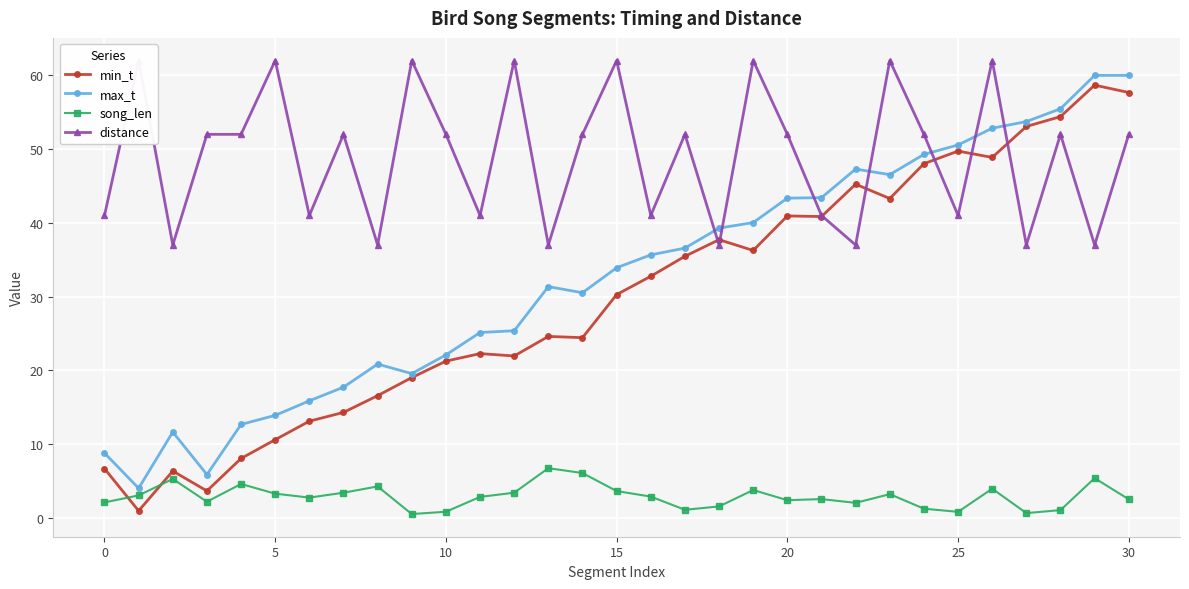

What is the smallest value displayed?

0.5